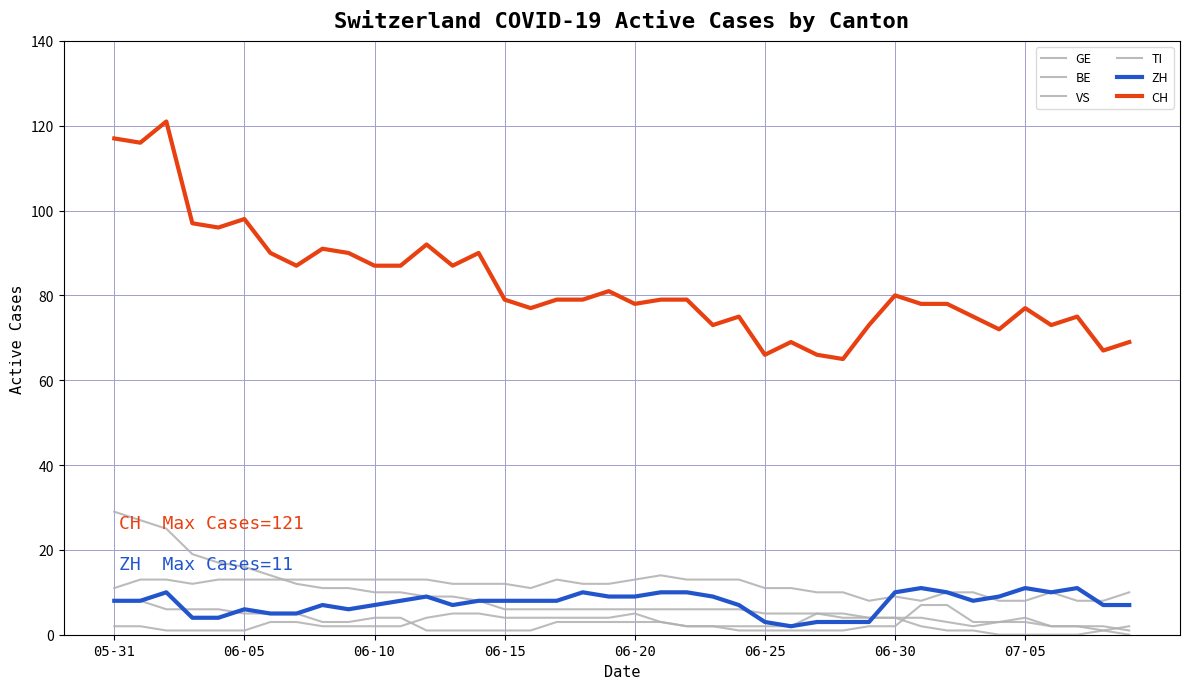

What is the difference between the maximum and minimum values in the GE series?

4